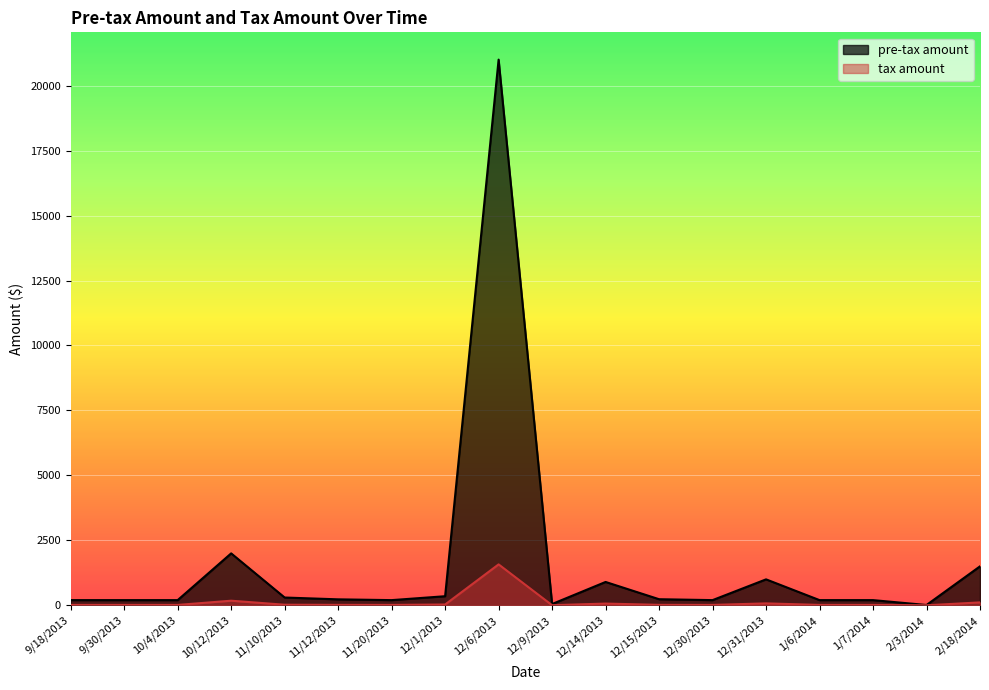

What position from the right is 11/12/2013?

13